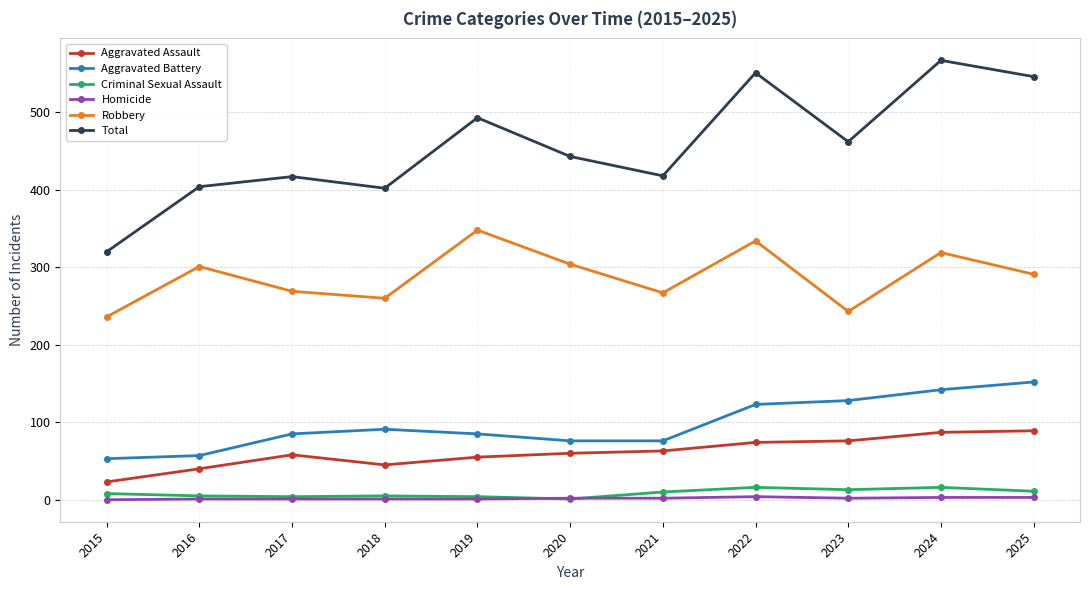

Which label corresponds to the largest value in the chart?

2024